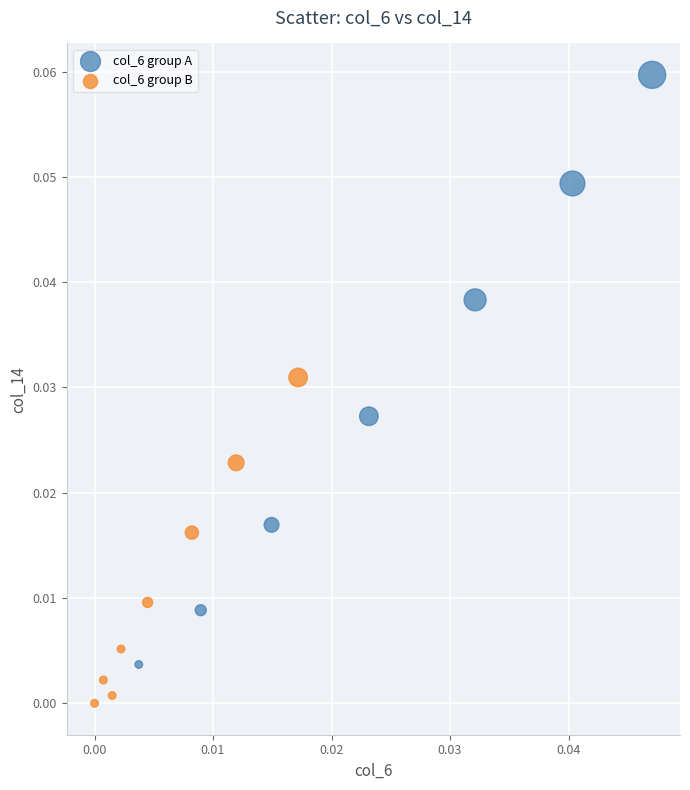

Which series has the widest spread of Y values?

col_6 group A